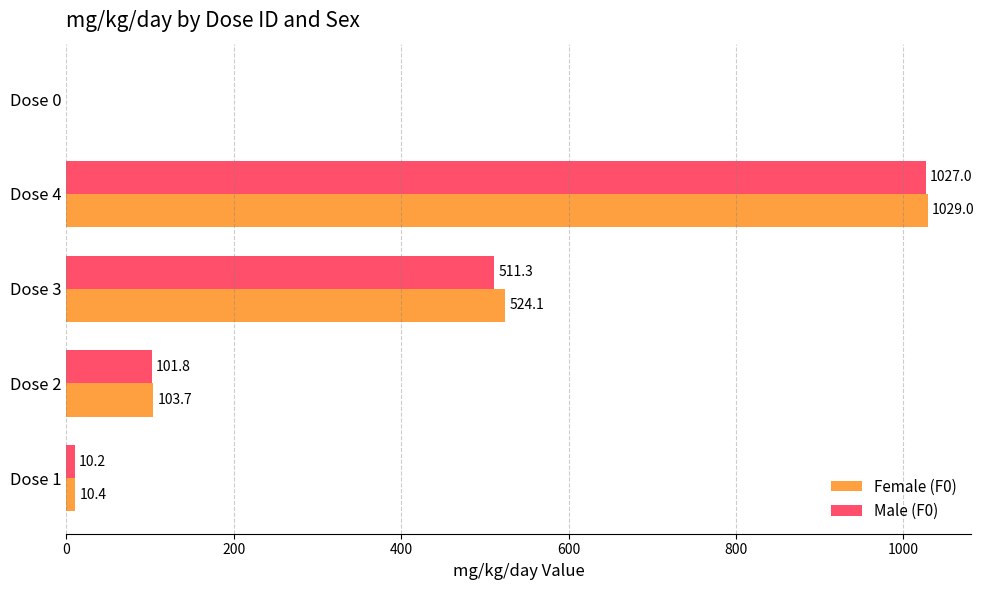

Which series changed the most between Dose 4 and Dose 0?

Female (F0)